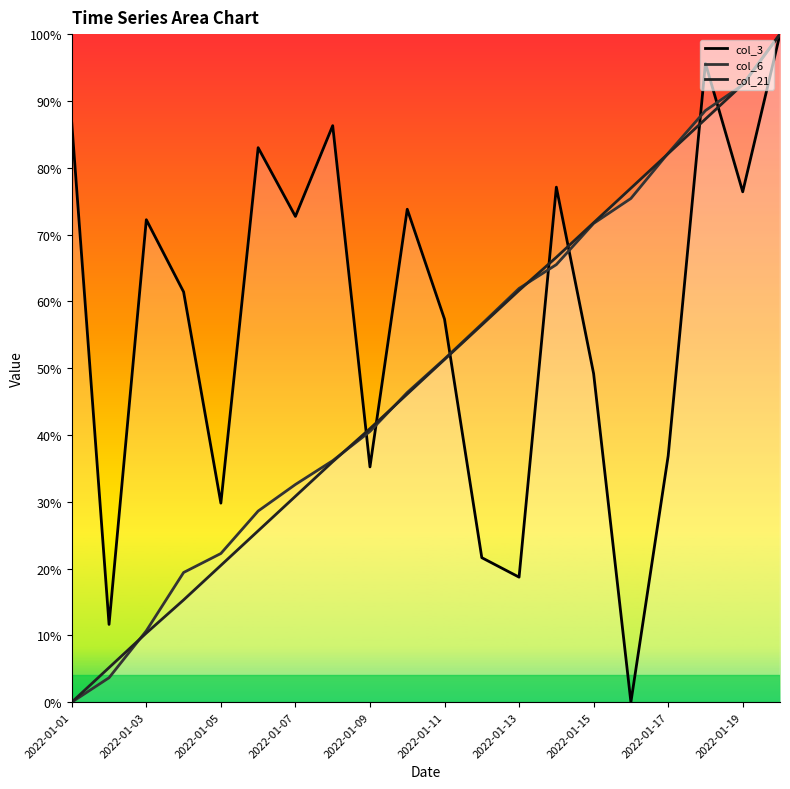

What is the total value across all series at 17?

271.5